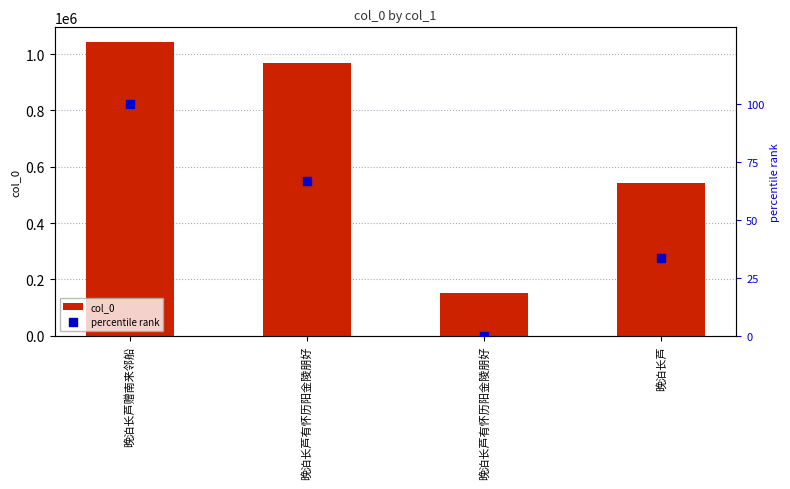

What are all the series names shown in the legend?

col_0, percentile rank